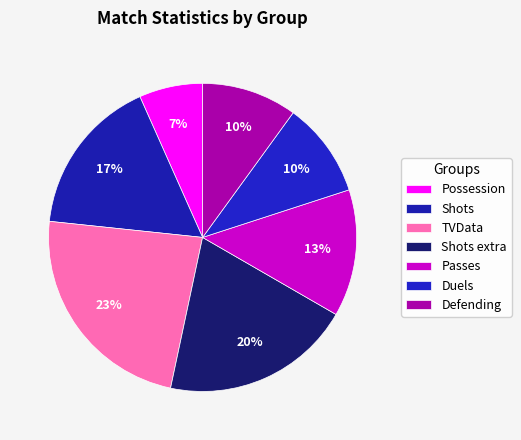

To the nearest percent, what portion does Shots extra represent?

20%